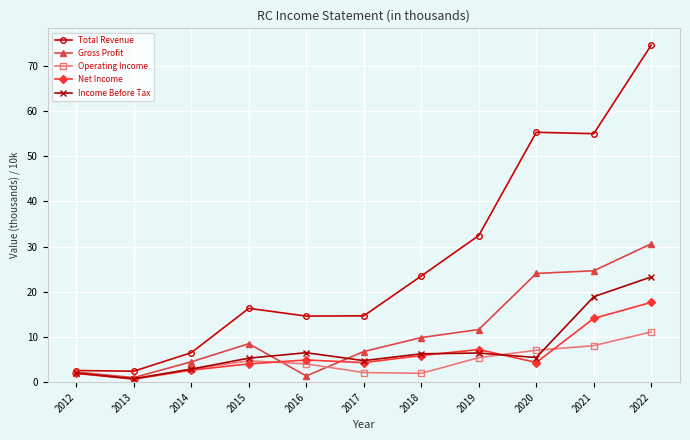

The value of Income Before Tax at 2017 is 8.6. True or false?

False